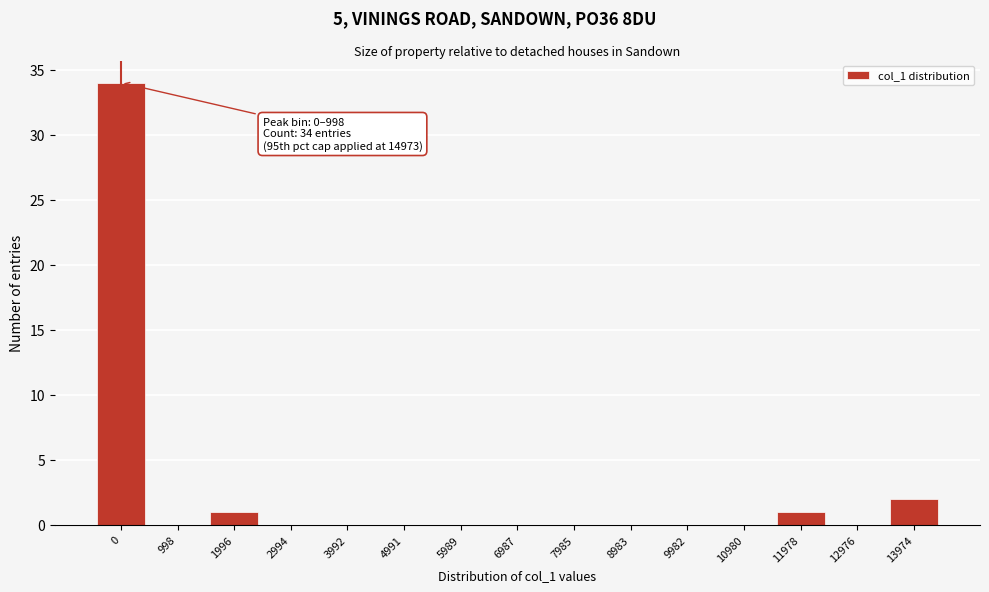

Reading left to right, what are all the values shown in this chart?

0=34	998=0	1996=1	2994=0	3992=0	4991=0	5989=0	6987=0	7985=0	8983=0	9982=0	10980=0	11978=1	12976=0	13974=2